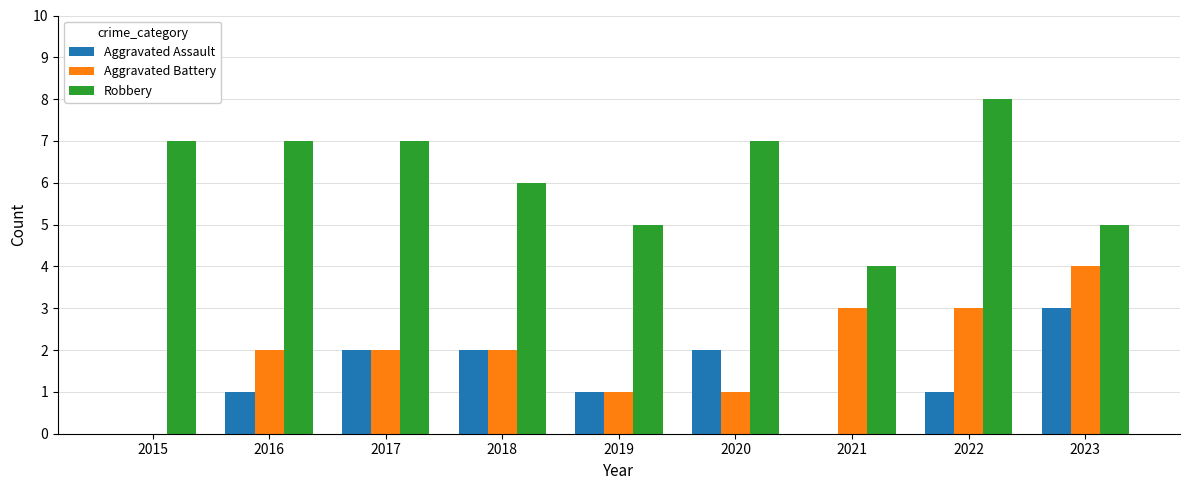

Reading right to left, list all the values displayed in this chart.

Aggravated Assault: 2023=3	2022=1	2021=0	2020=2	2019=1	2018=2	2017=2	2016=1	2015=0
Aggravated Battery: 2023=4	2022=3	2021=3	2020=1	2019=1	2018=2	2017=2	2016=2	2015=0
Robbery: 2023=5	2022=8	2021=4	2020=7	2019=5	2018=6	2017=7	2016=7	2015=7